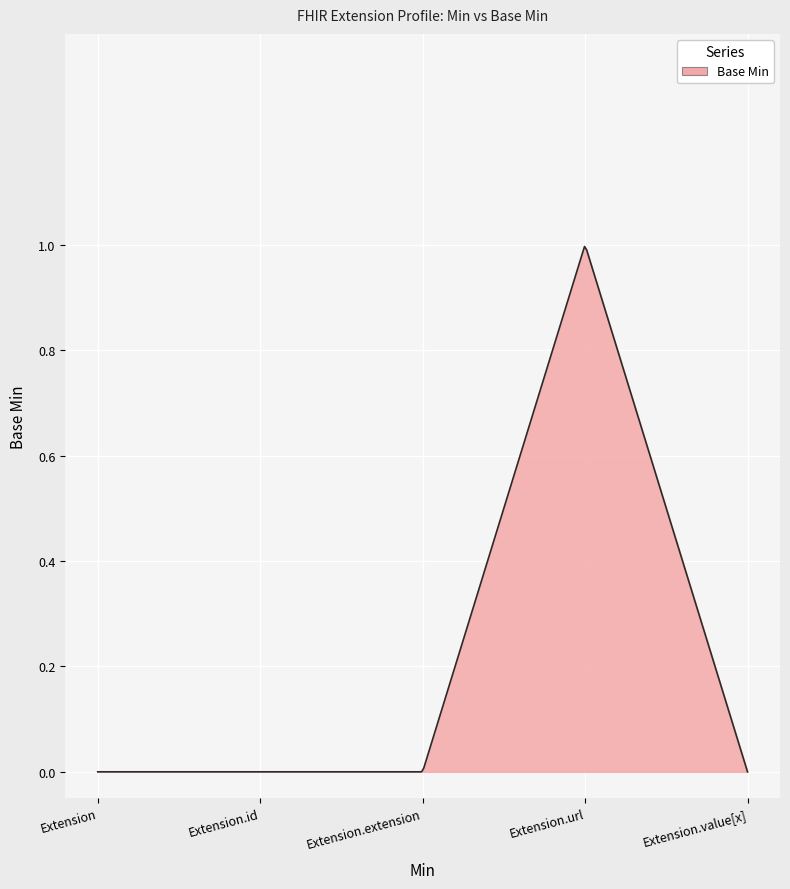

What is the difference between the maximum and second lowest values?

1